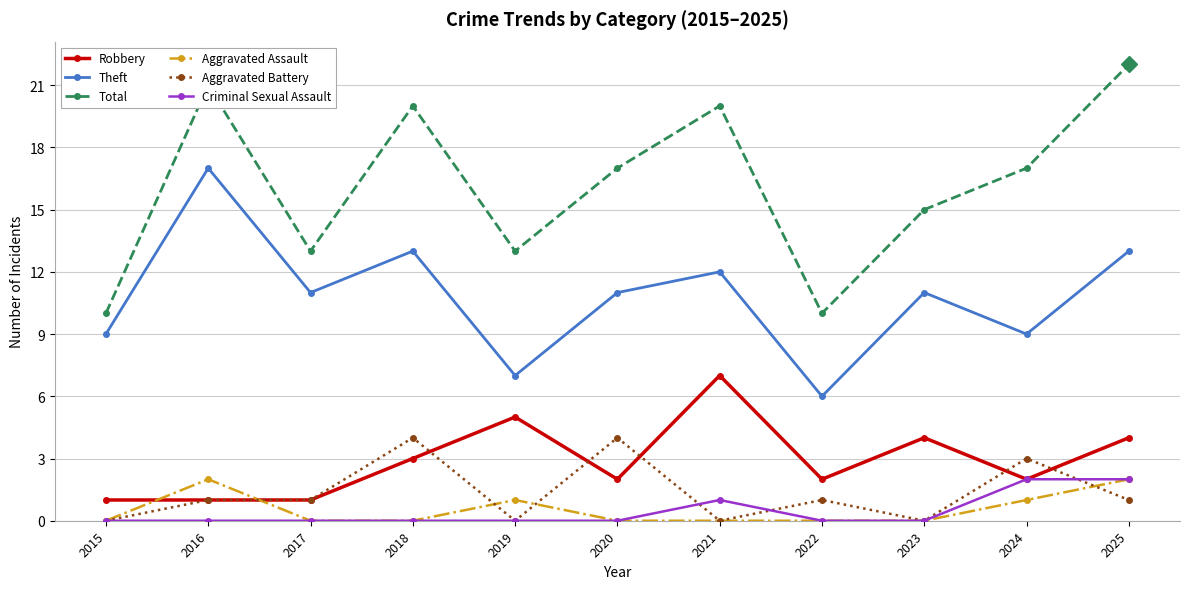

Count the number of data series in this chart.

6